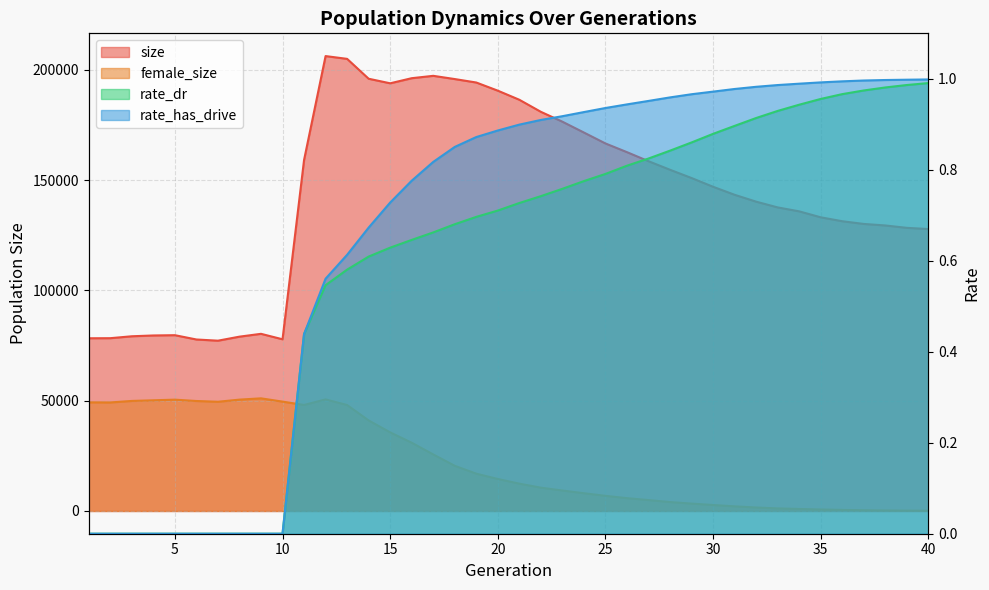

True or false: female_size and rate_dr intersect in this chart.

False